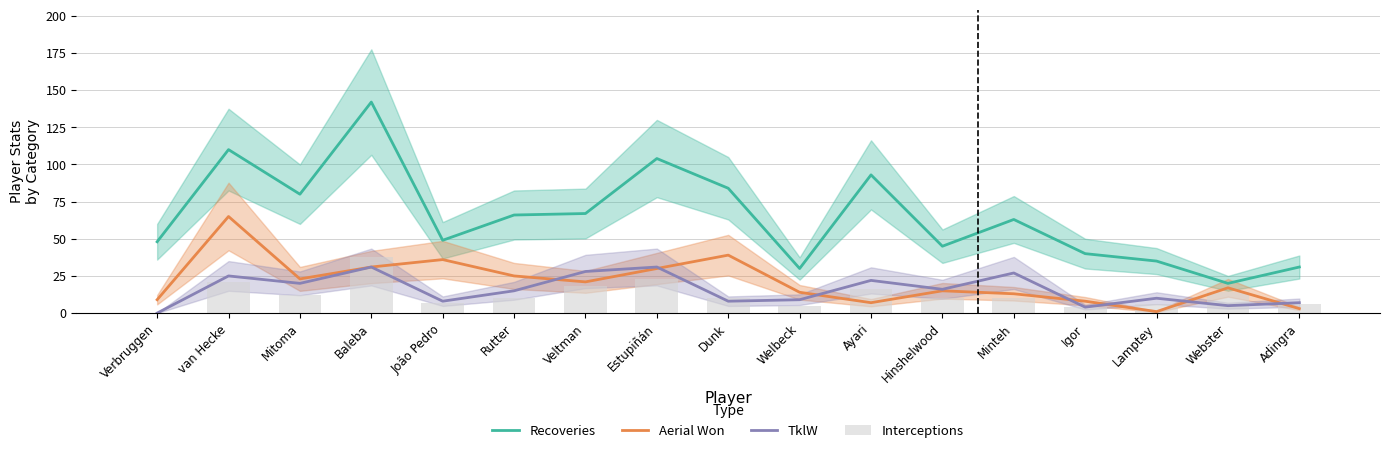

The value of TklW at Lamptey is 16. True or false?

False